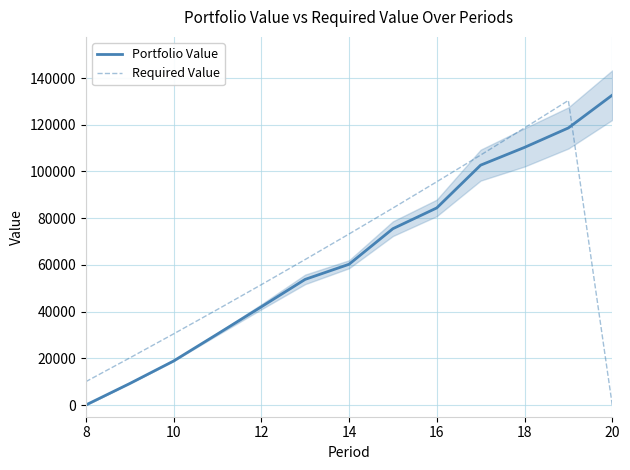

What are all the series names shown in the legend?

Portfolio Value, Required Value